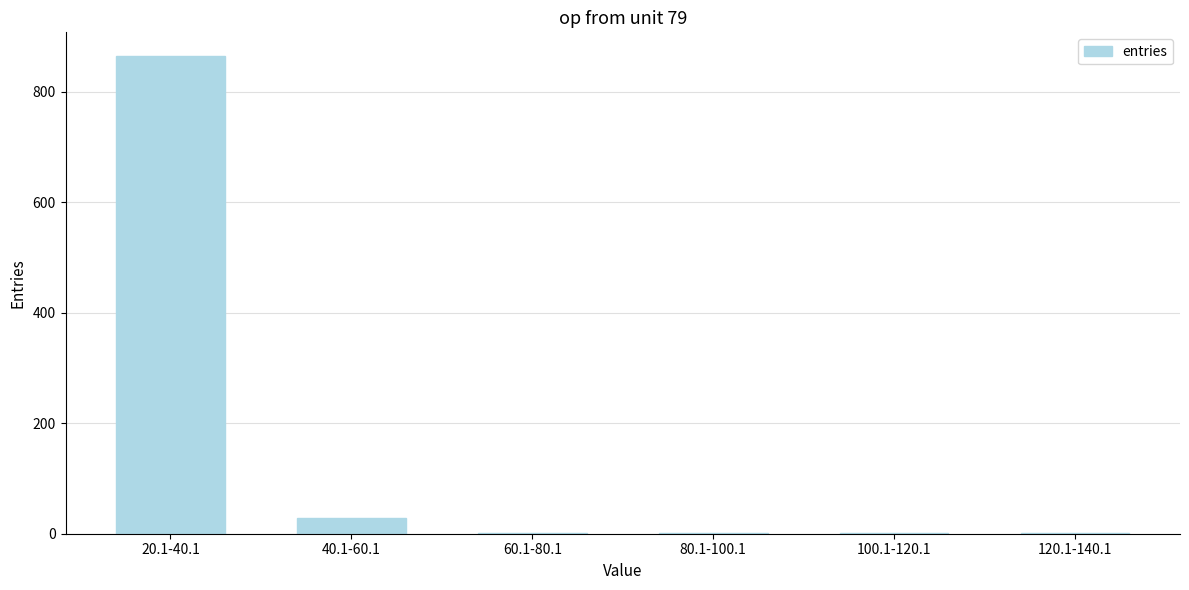

Where is the data nearest to the value 432?

40.1-60.1